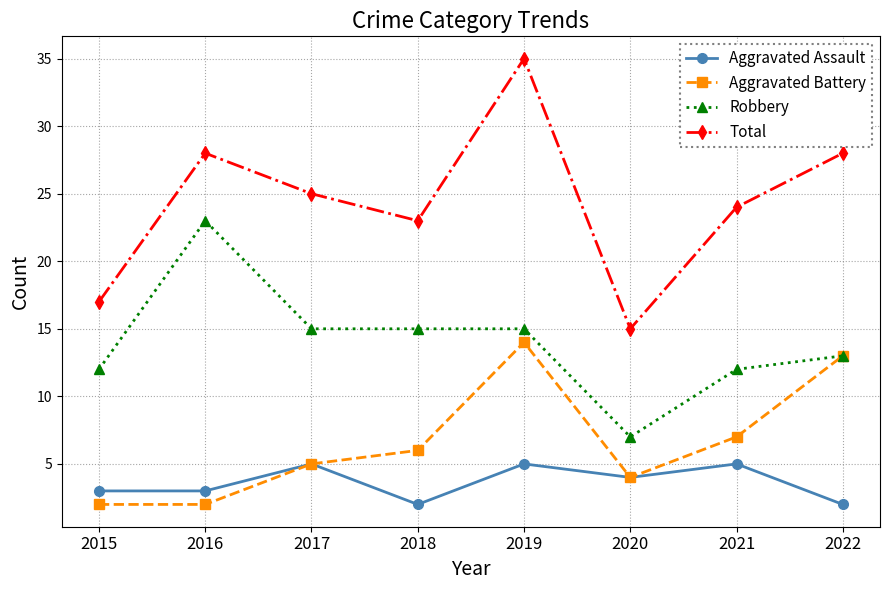

What is the difference between the maximum and minimum values in the Aggravated Assault series?

3